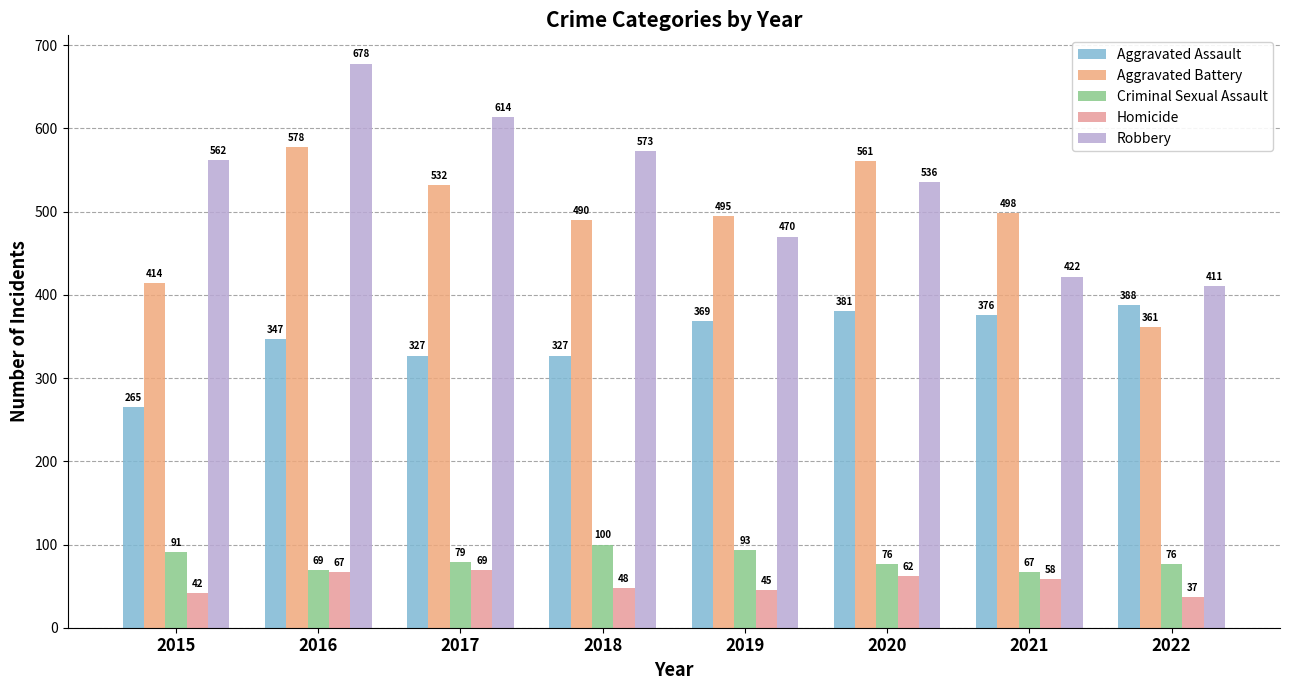

The value of Homicide at 2018 is 70. True or false?

False